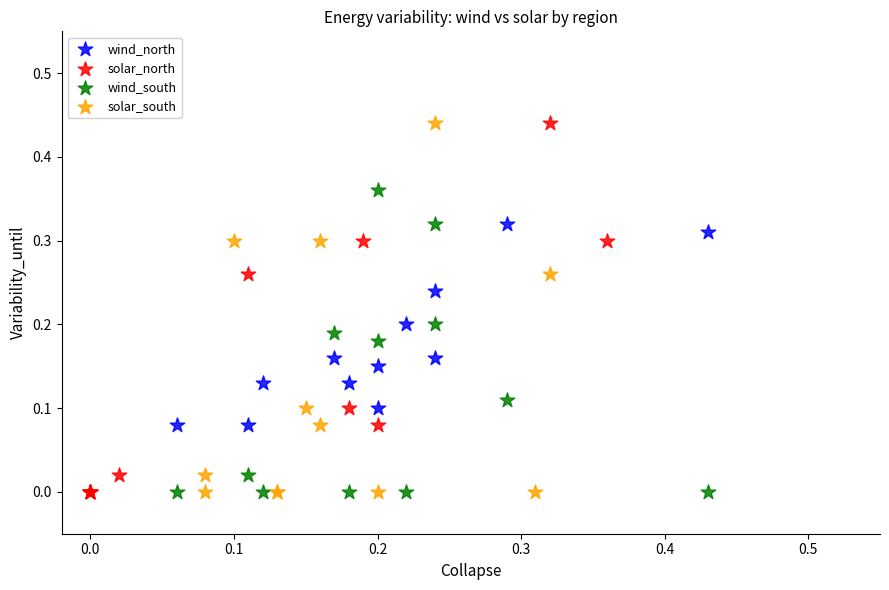

What are all the series names shown in the legend?

wind_north, solar_north, wind_south, solar_south